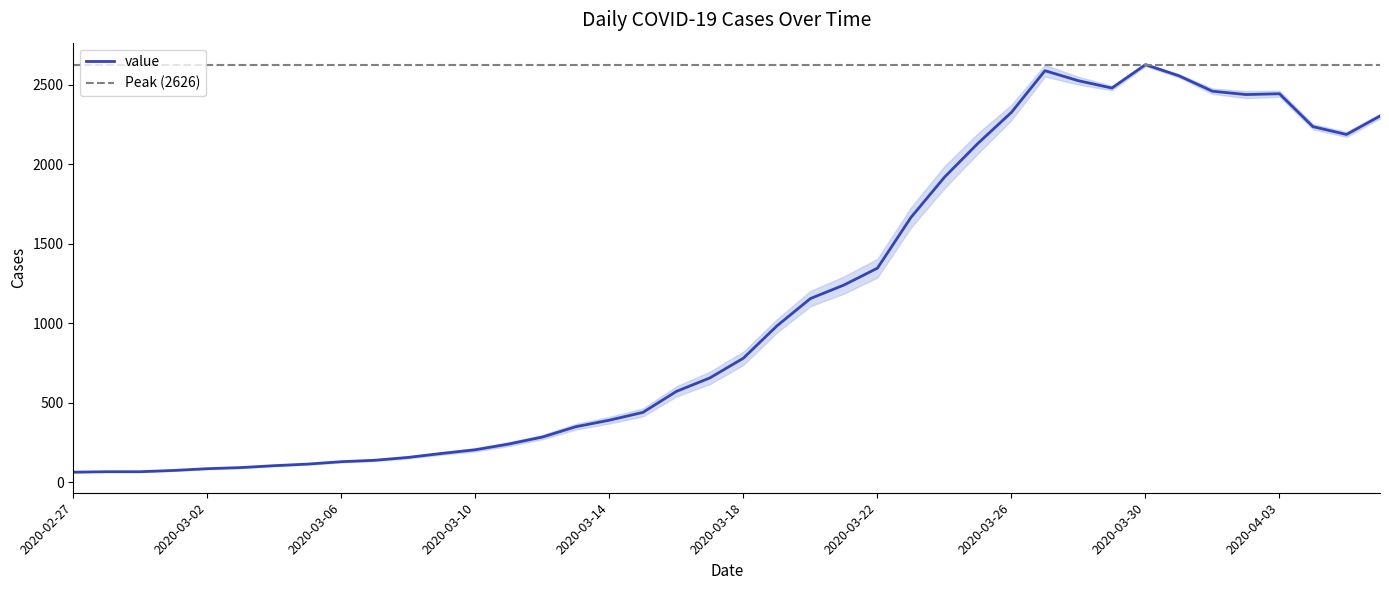

Between 2020-03-02 and 2020-03-28, which is larger?

2020-03-28